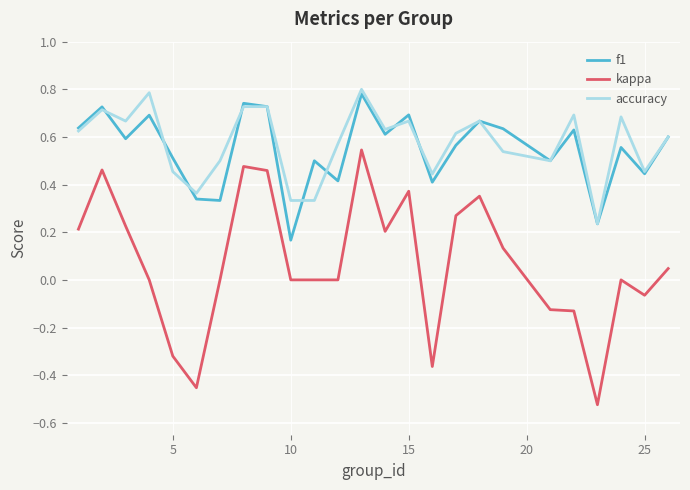

True or false: kappa and accuracy intersect in this chart.

False